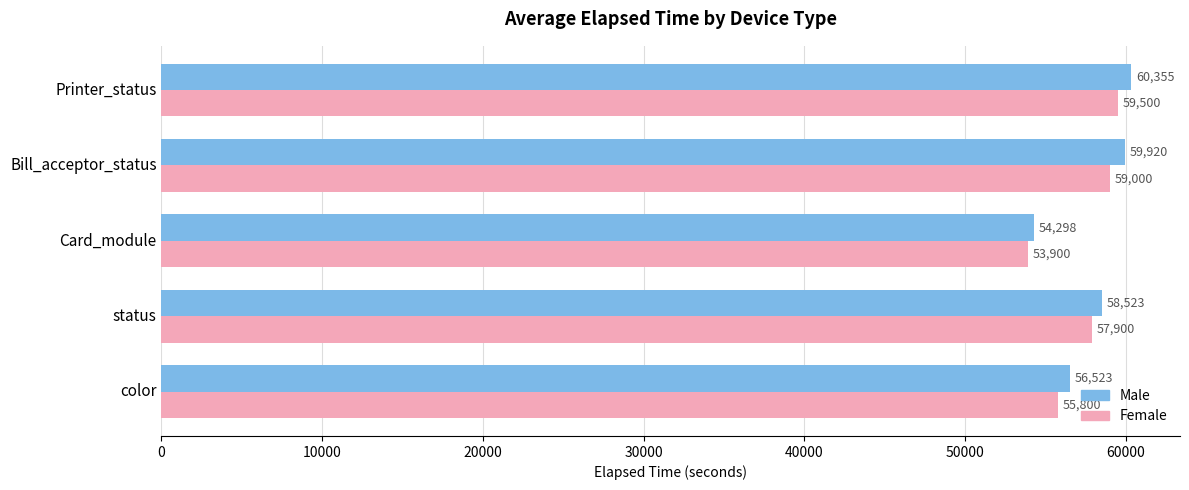

What is the sum of all Female values?

286100